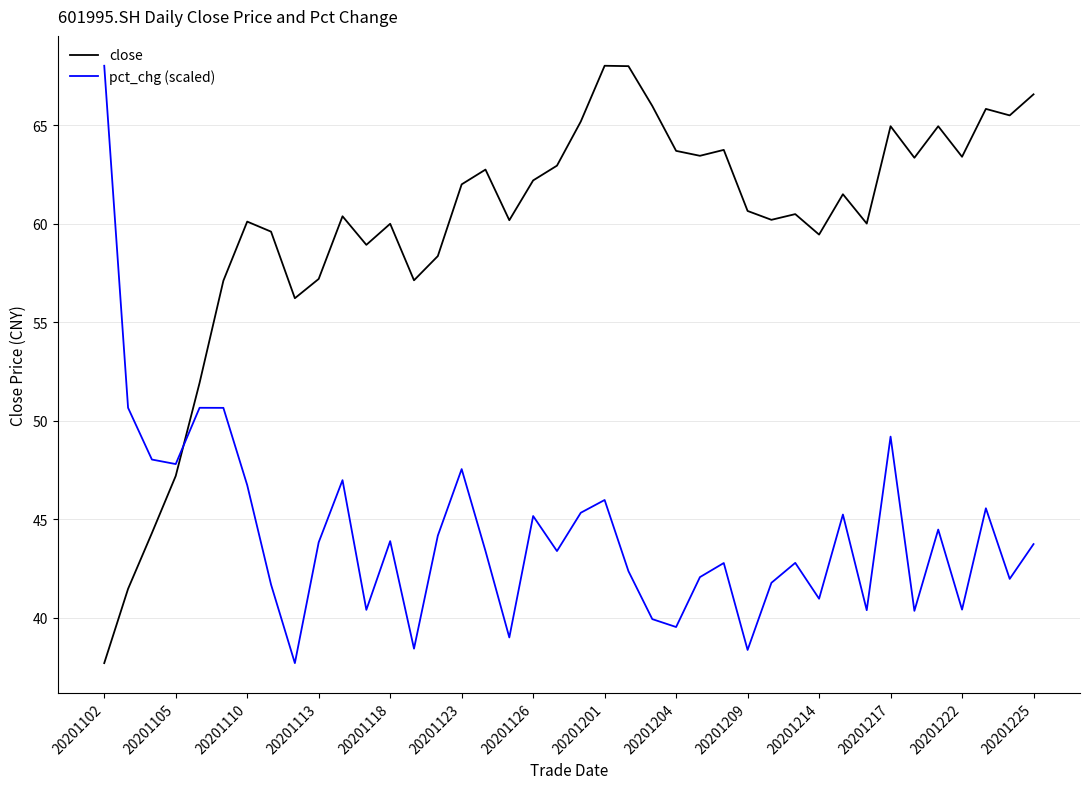

Which series has the largest total across all categories?

close